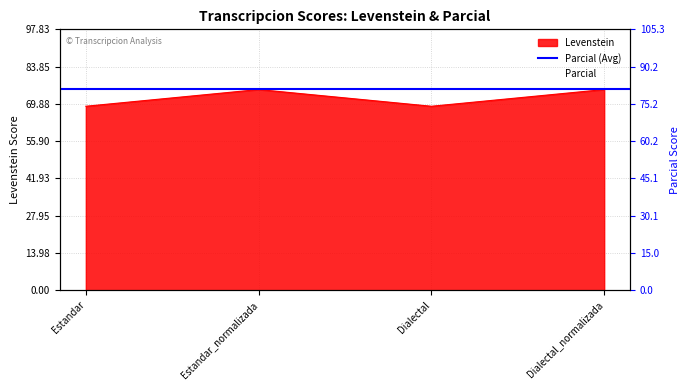

Which category has the lowest value in the Parcial series?

Estandar